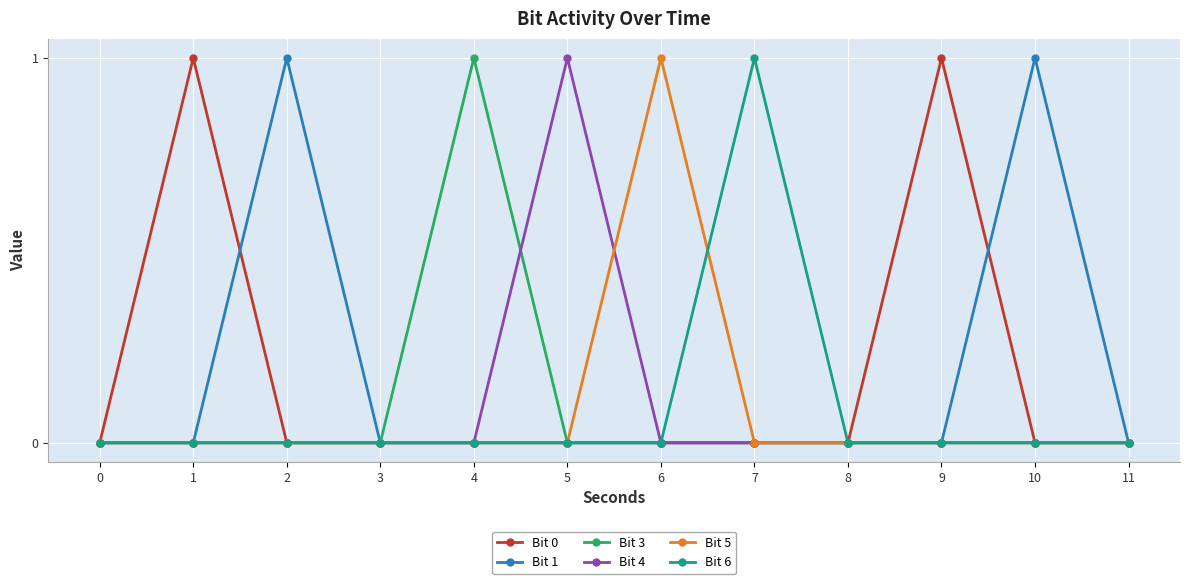

The value of Bit 3 at 9 is 0. True or false?

True